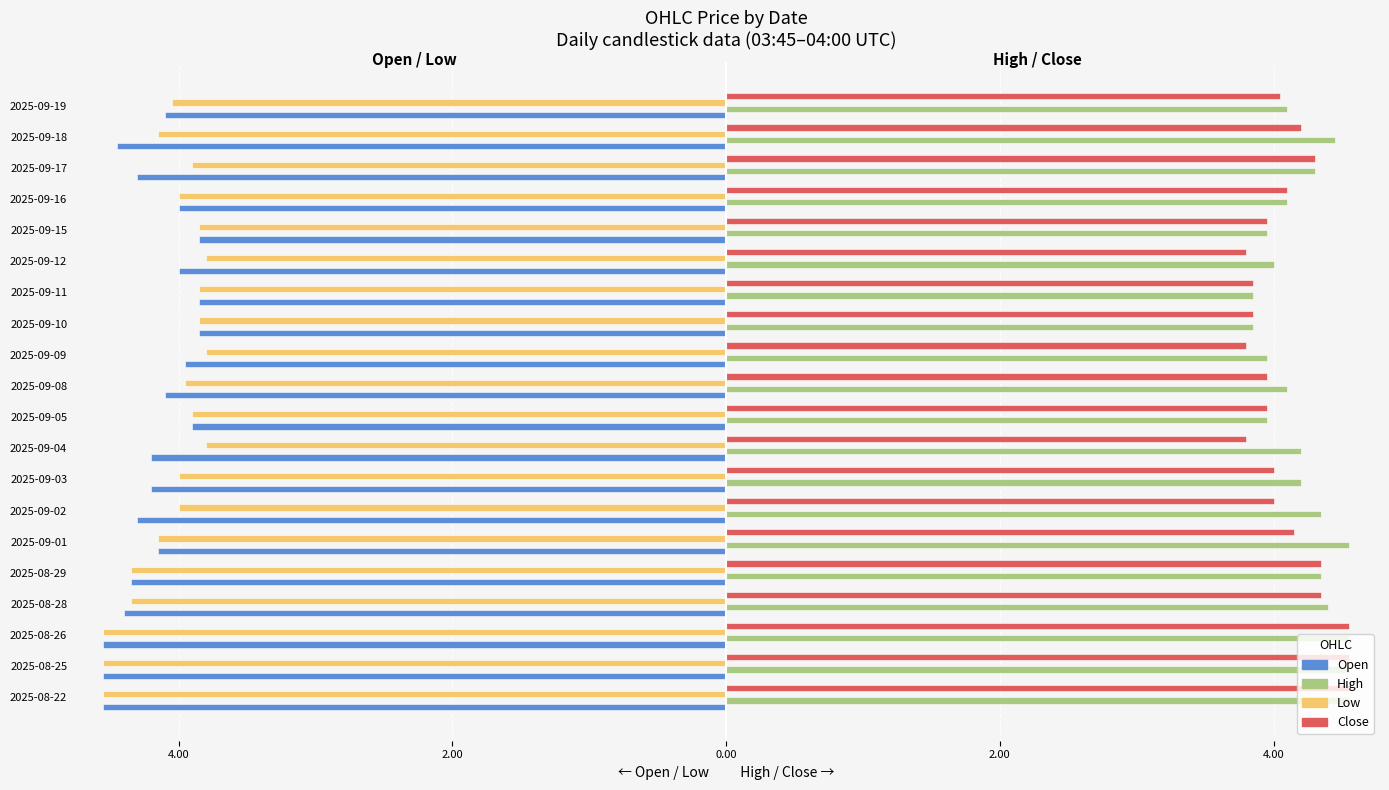

What are all the series names shown in the legend?

Open, High, Low, Close